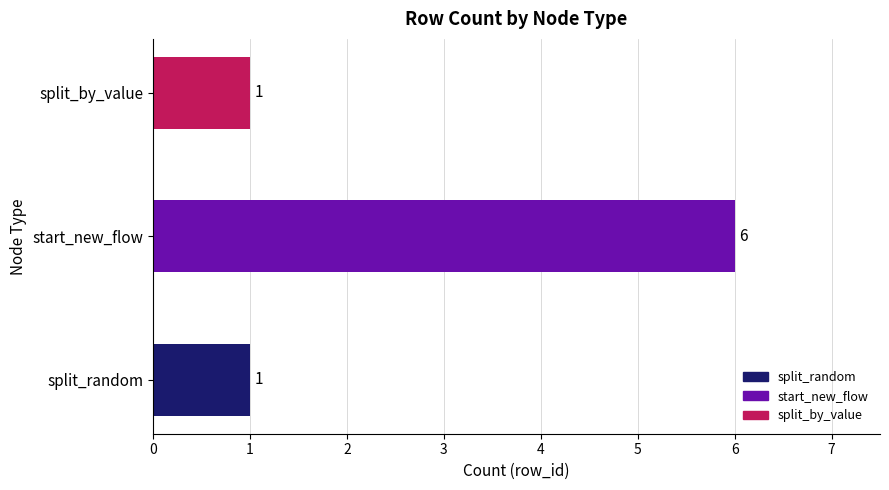

Read the value at split_by_value.

1